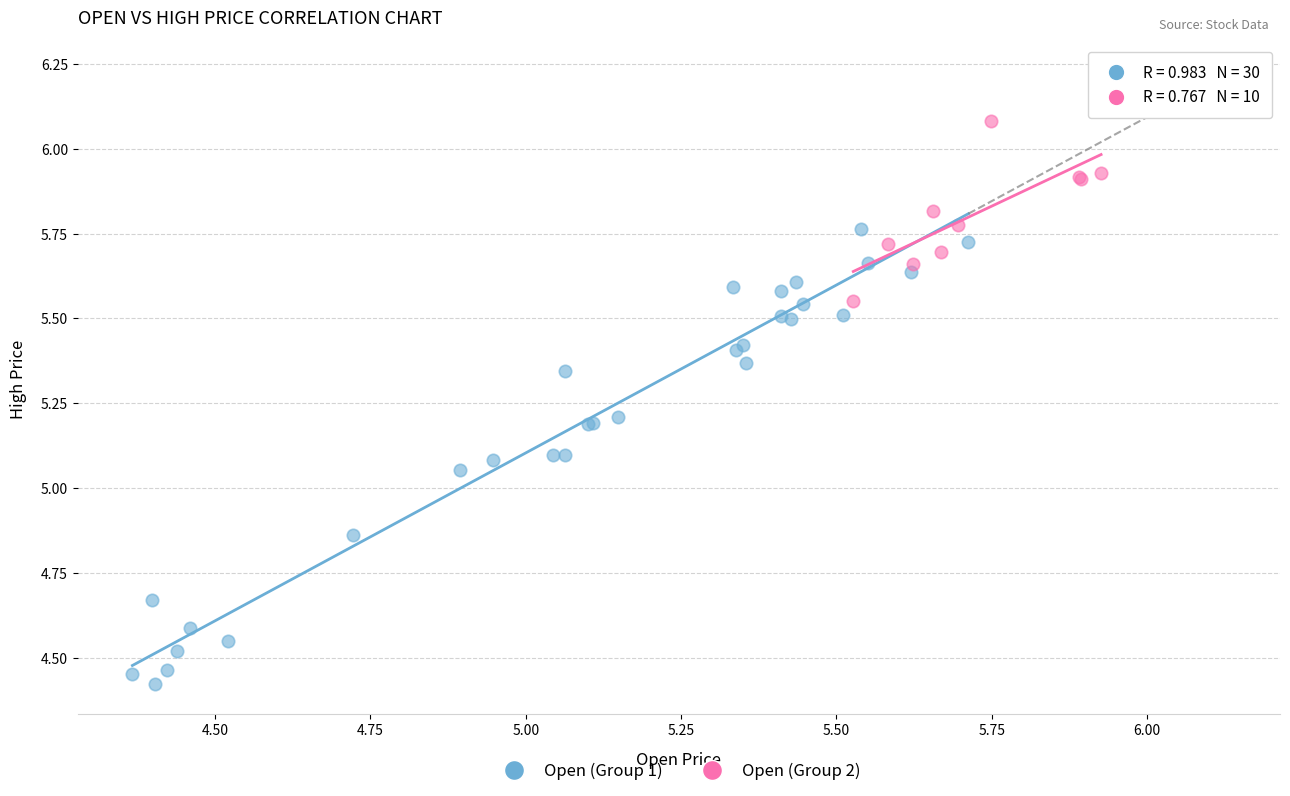

What are all the series names shown in the legend?

Open (Group 1), Open (Group 2)